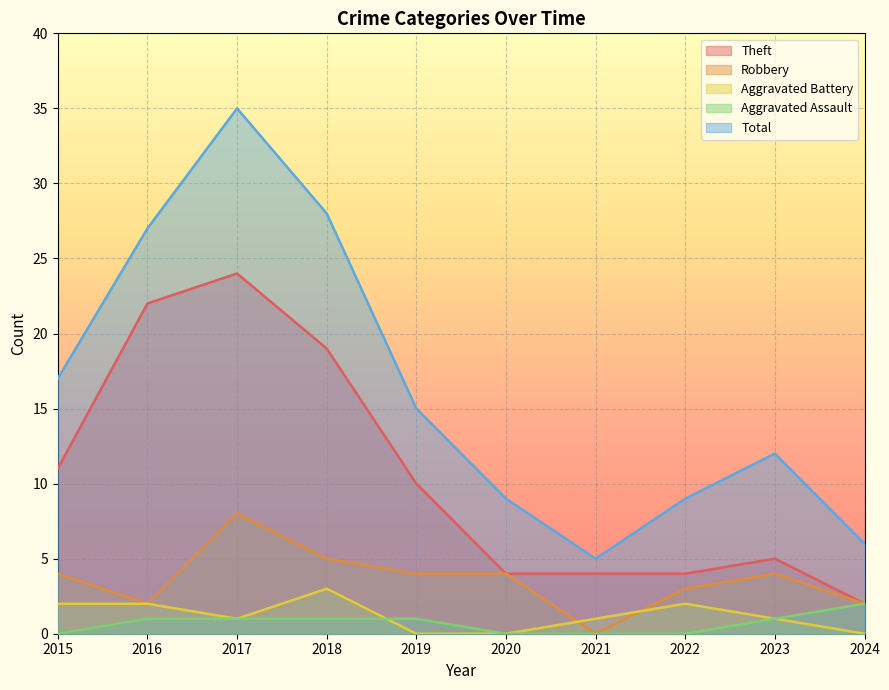

Which series has the largest total across all categories?

Total